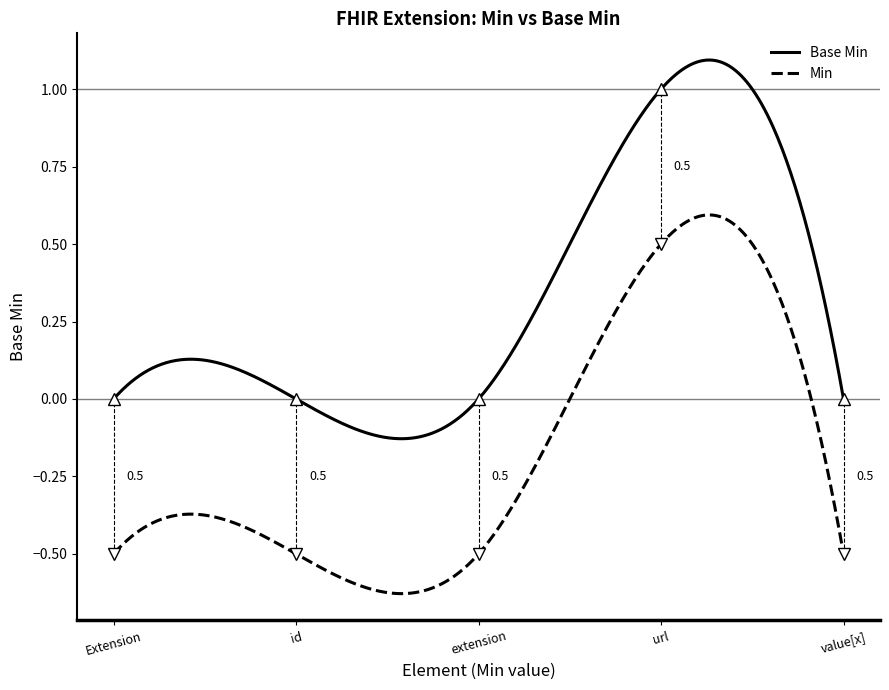

How many lines are shown in the chart?

2